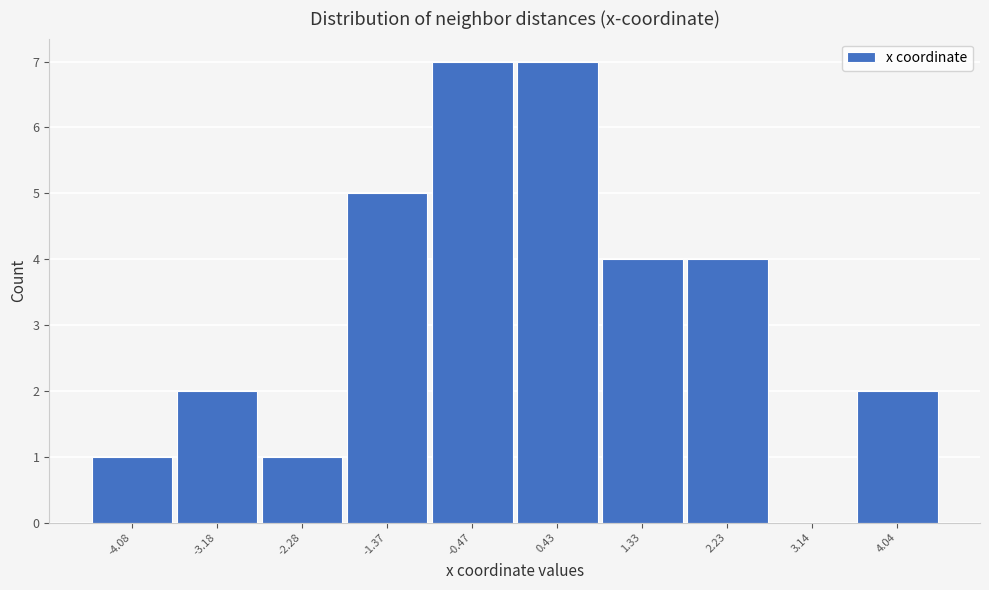

Reading right to left, extract all data points from this chart.

4.04=2	3.14=0	2.23=4	1.33=4	0.43=7	-0.47=7	-1.37=5	-2.28=1	-3.18=2	-4.08=1